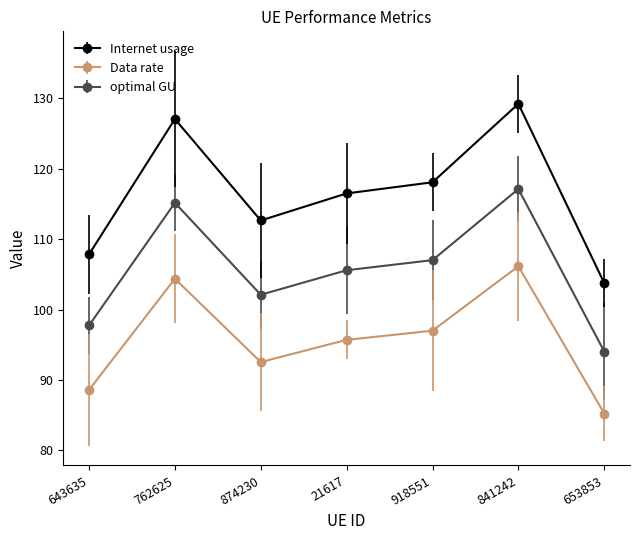

List the labels in order of optimal GU value, smallest first.

653853, 643635, 874230, 21617, 918551, 762625, 841242